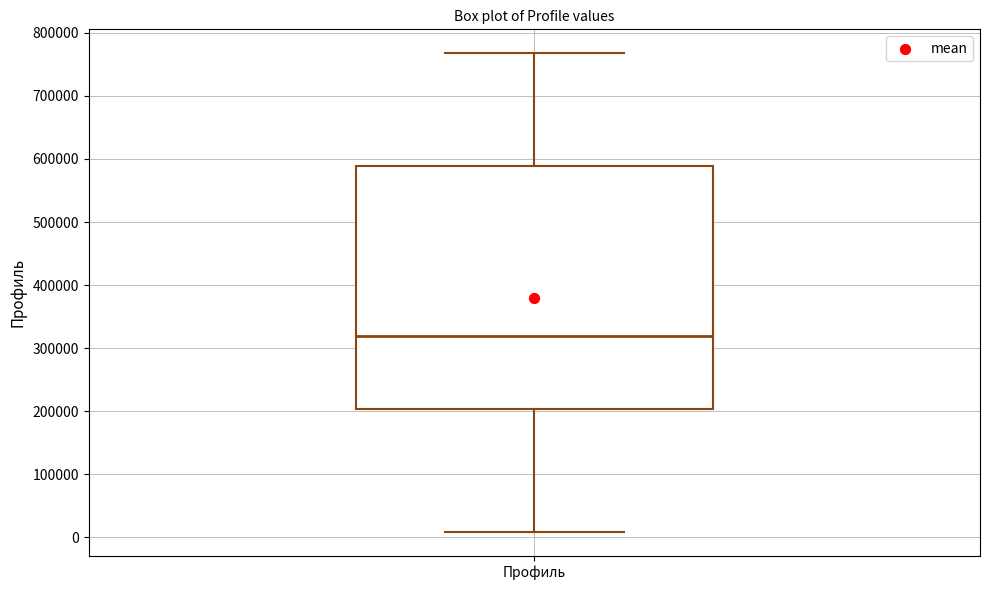

Where is the upper edge of the box for Профиль on the y-axis? The values are not printed on the chart, so give them approximately, as read against the axis.

590000